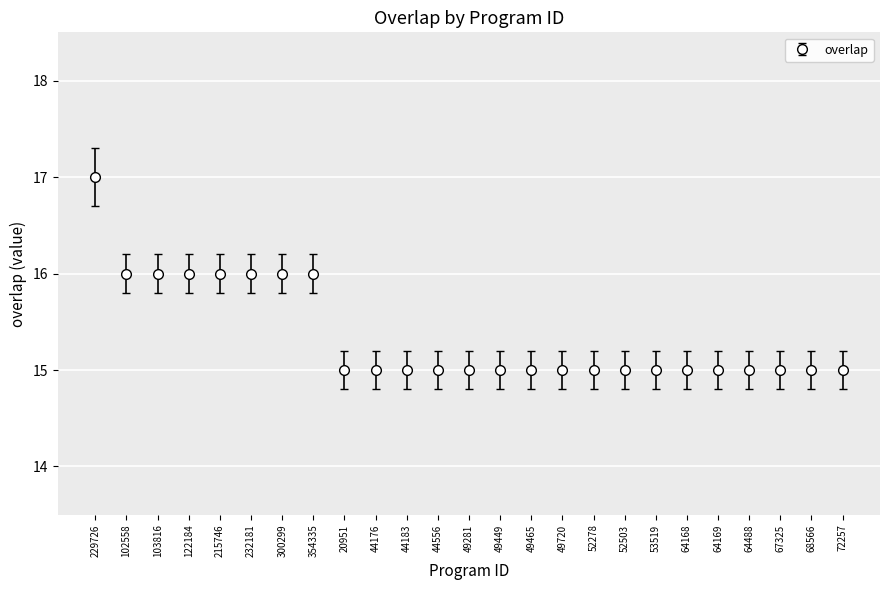

What is the smallest value displayed?

15